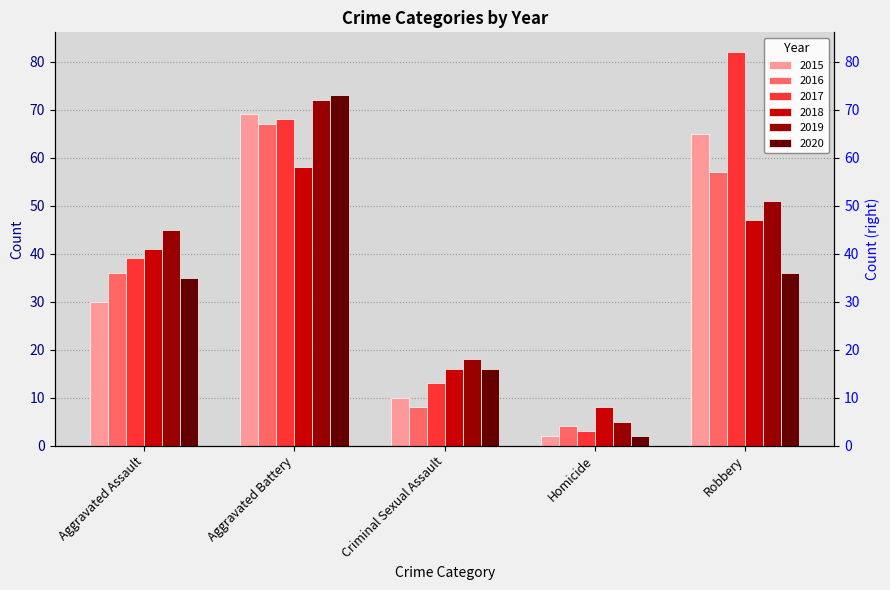

Count the number of data series in this chart.

6